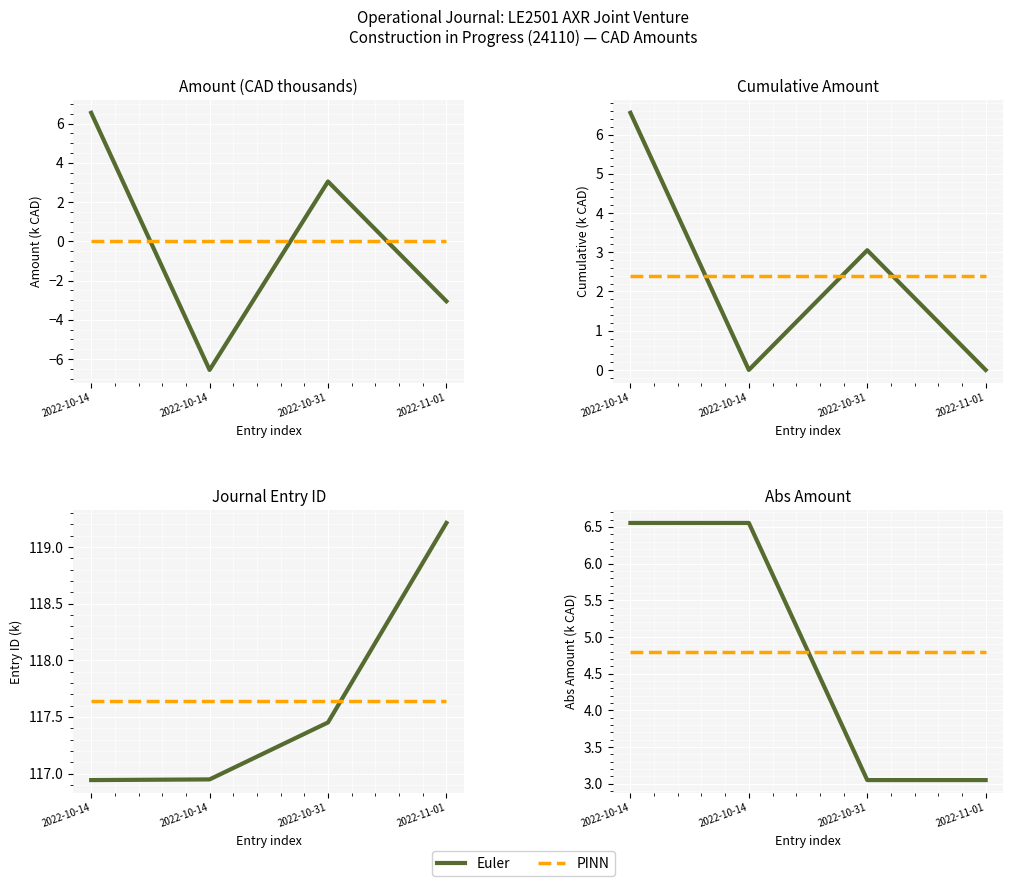

How many lines are shown in the chart?

2